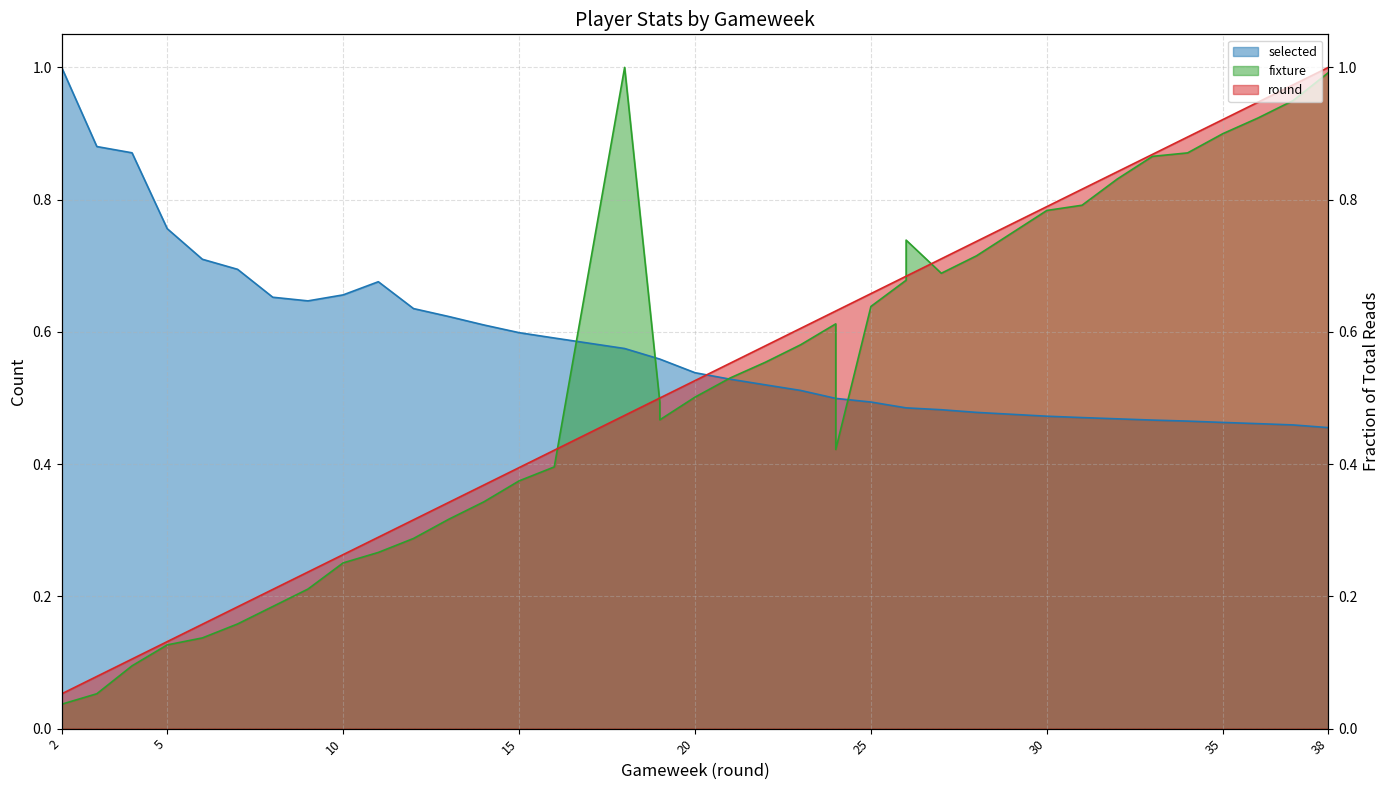

At which category does selected reach its first local peak?

11